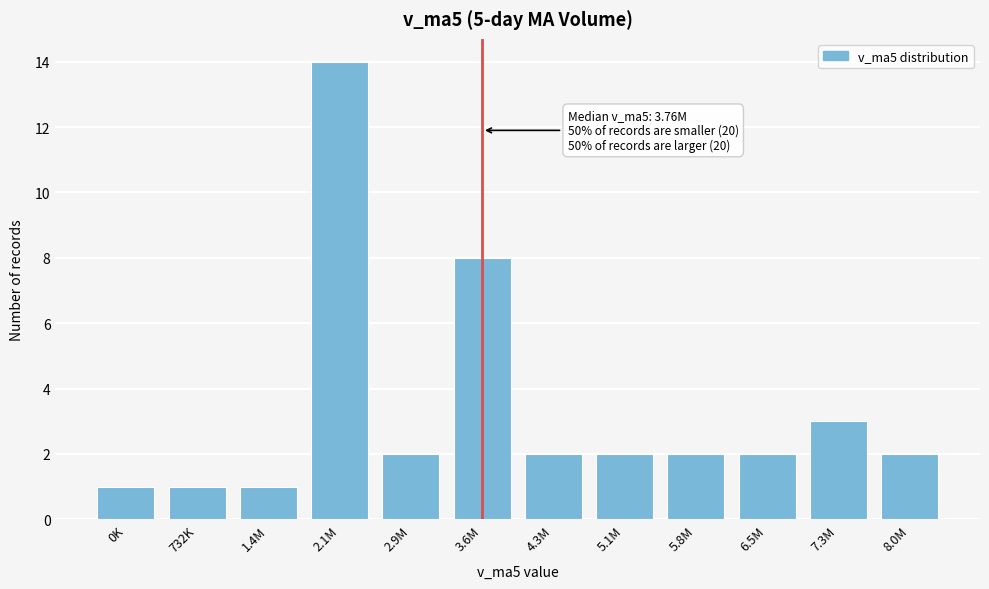

Reading left to right, list all the values displayed in this chart.

1	1	1	14	2	8	2	2	2	2	3	2